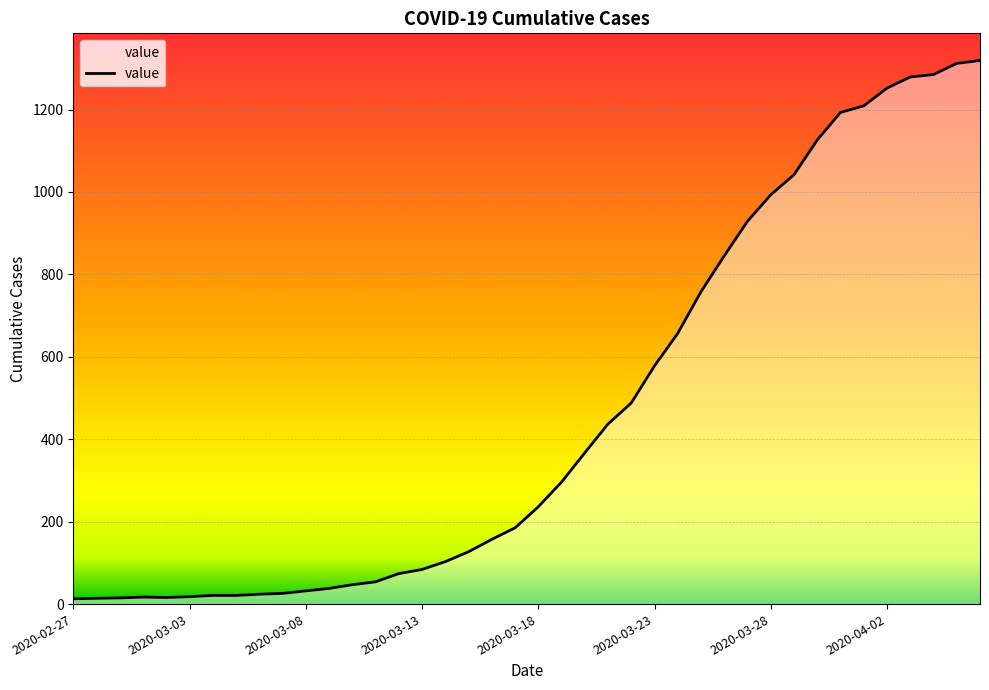

What is the difference between the maximum and minimum values?

1306